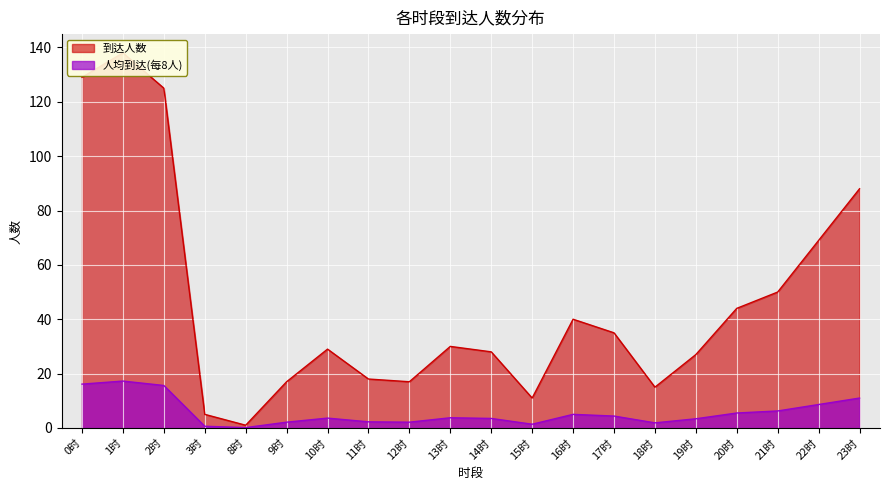

Which series has the largest total across all categories?

到达人数